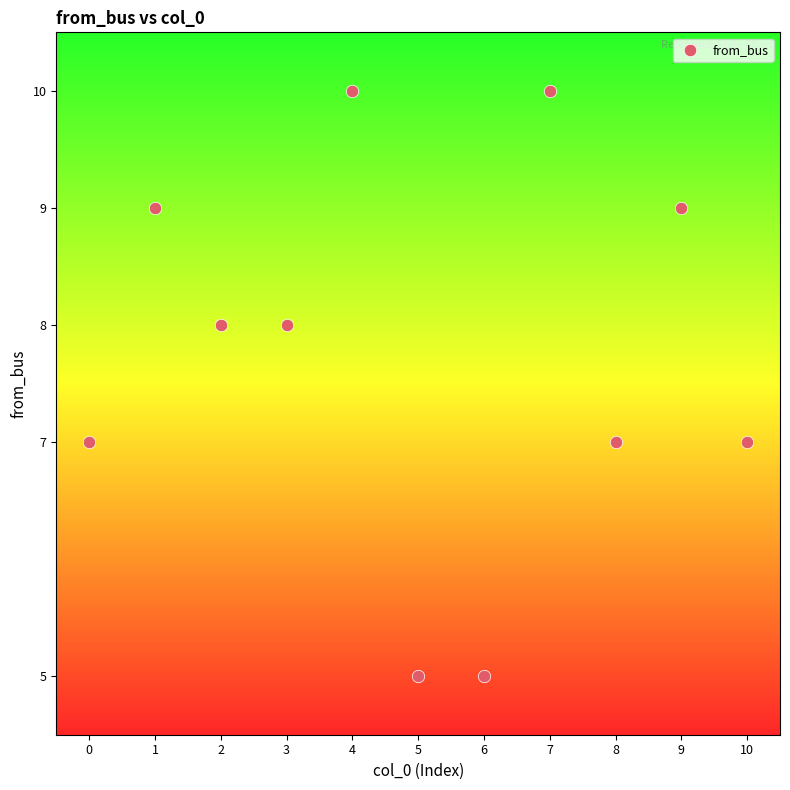

What is the range of Y values (max minus min)?

5